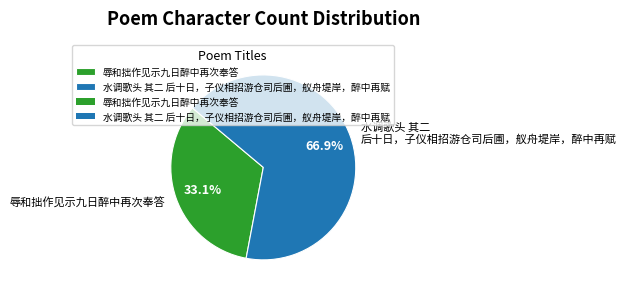

What portion of the pie excludes 水调歌头 其二 后十日，子仪相招游仓司后圃，舣舟堤岸，醉中再赋?

33.1%